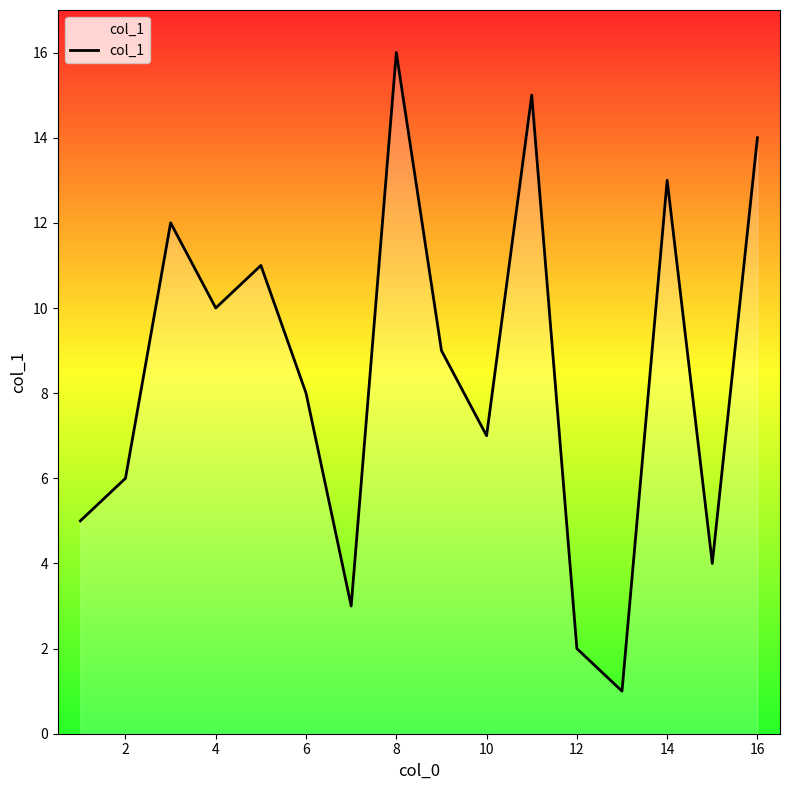

What is the maximum value shown in the chart?

16